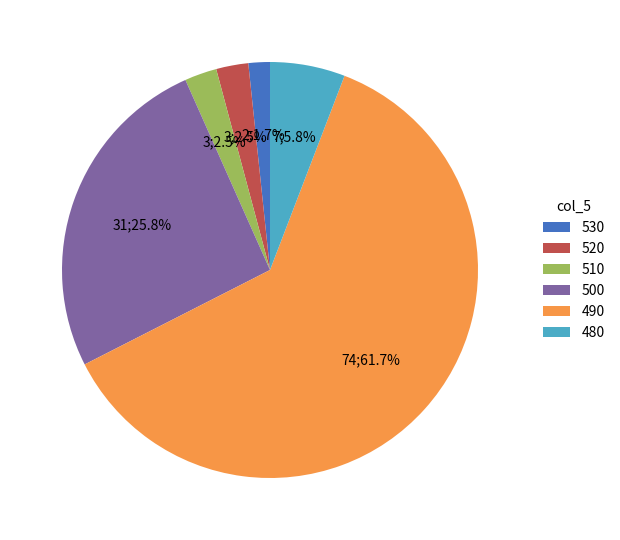

Is 530 the majority of the pie?

No